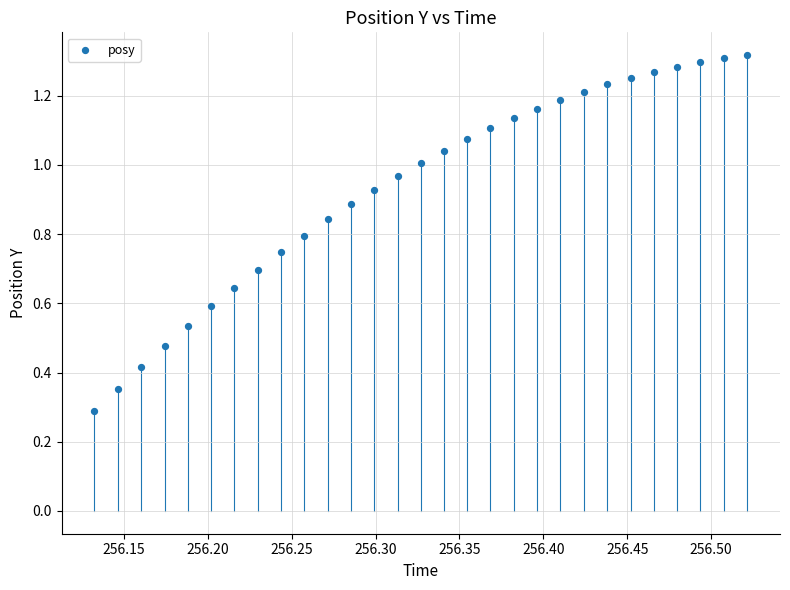

What Y value in the scatter plot is closest to 0?

0.3